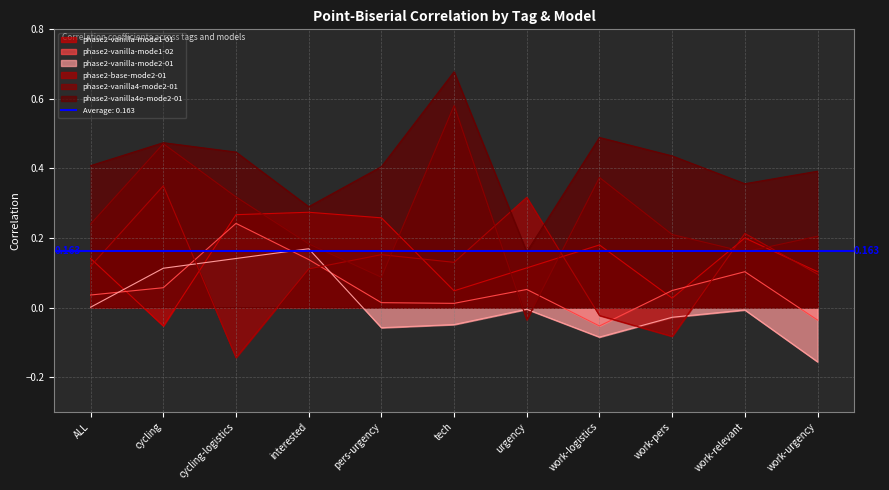

What is the total value across all series at tech?

1.4